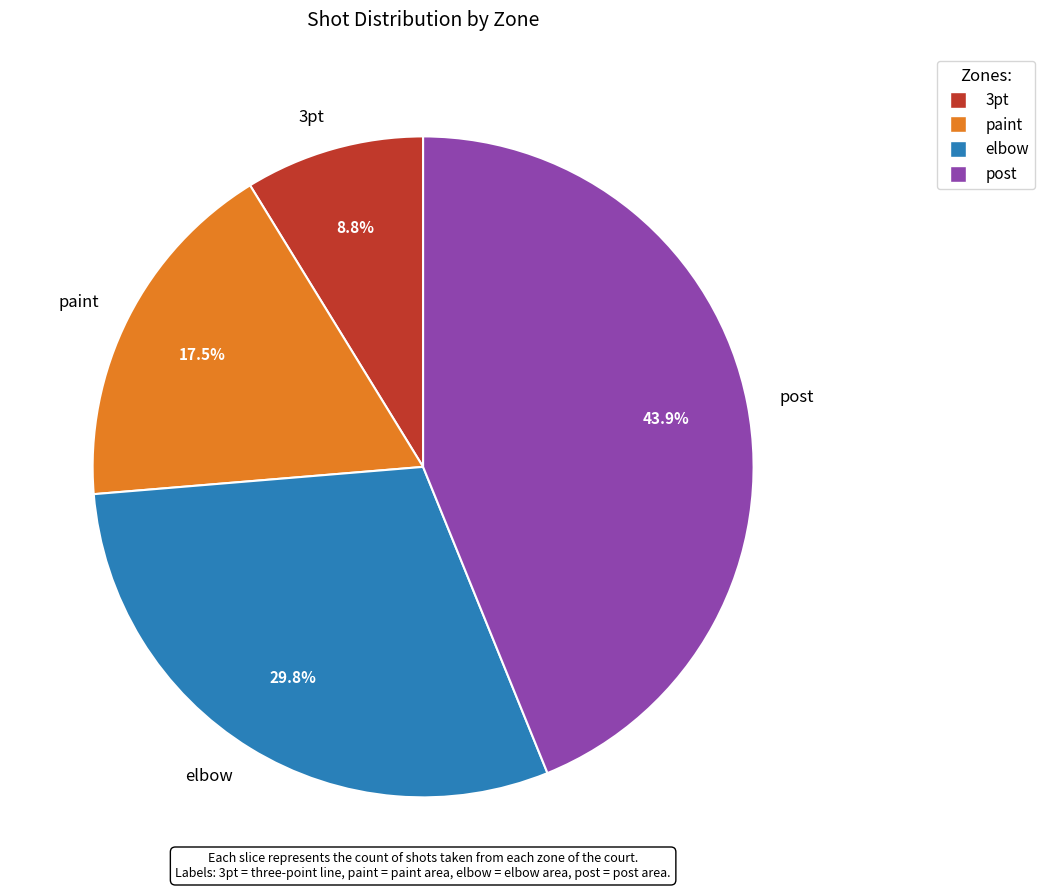

Between 3pt and post, which is larger?

post